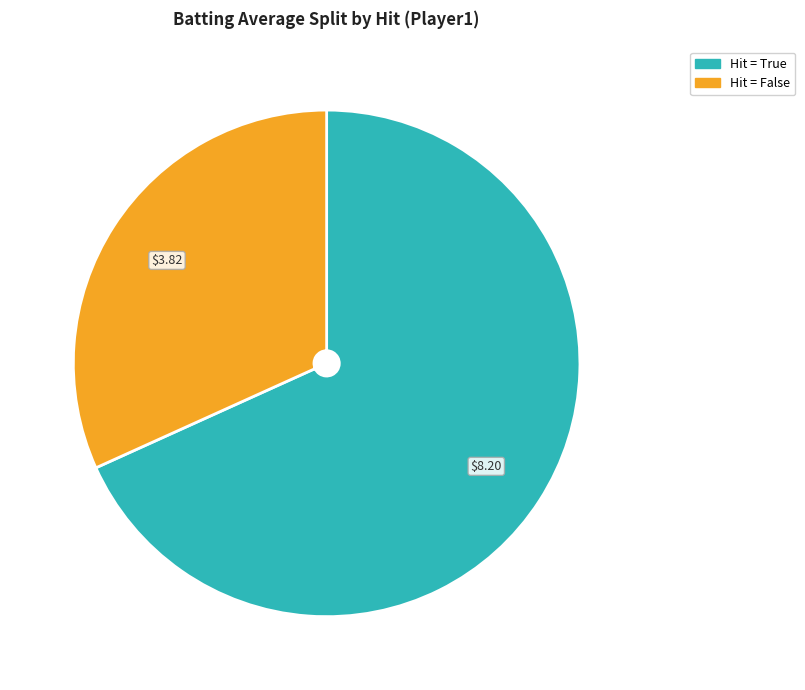

Is there a majority slice in this chart?

Yes